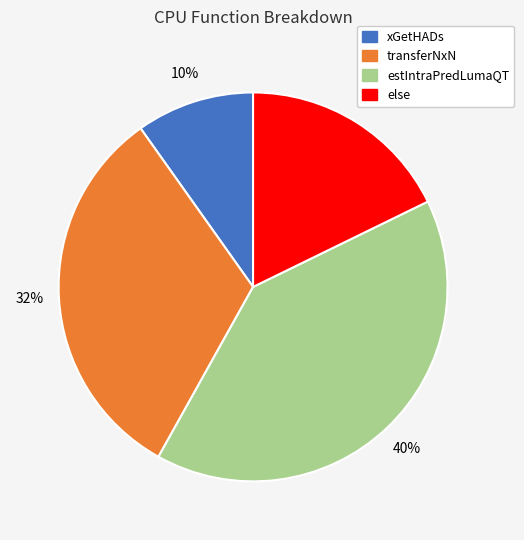

Combined, do estIntraPredLumaQT and transferNxN account for over 50%?

Yes